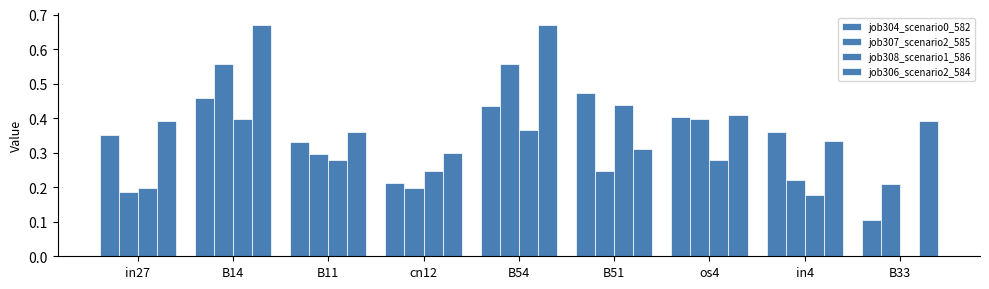

Are the bars grouped side by side (vs. stacked)?

Yes